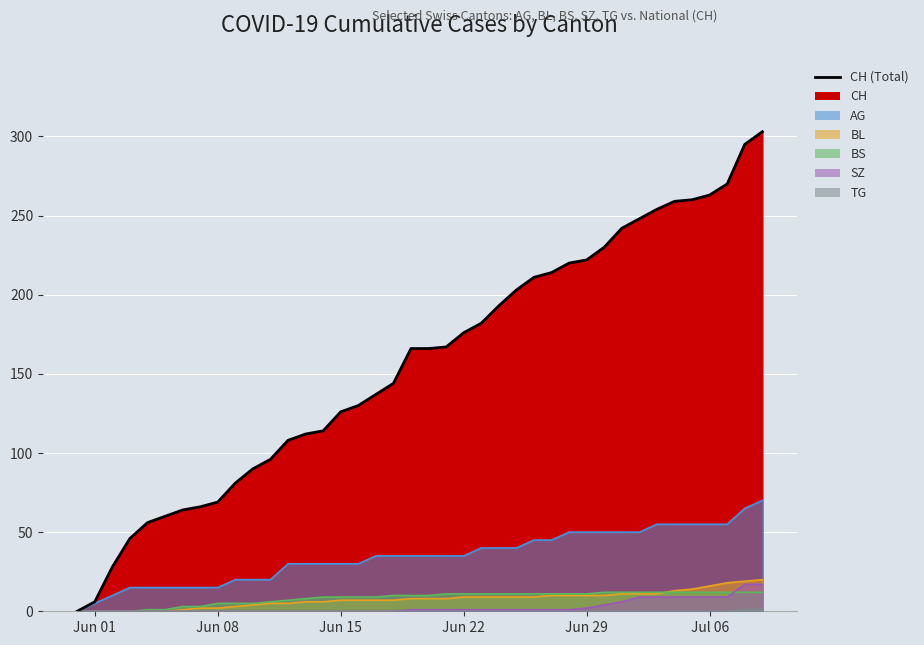

What is the value of the BS point at the 23rd from the left?

11